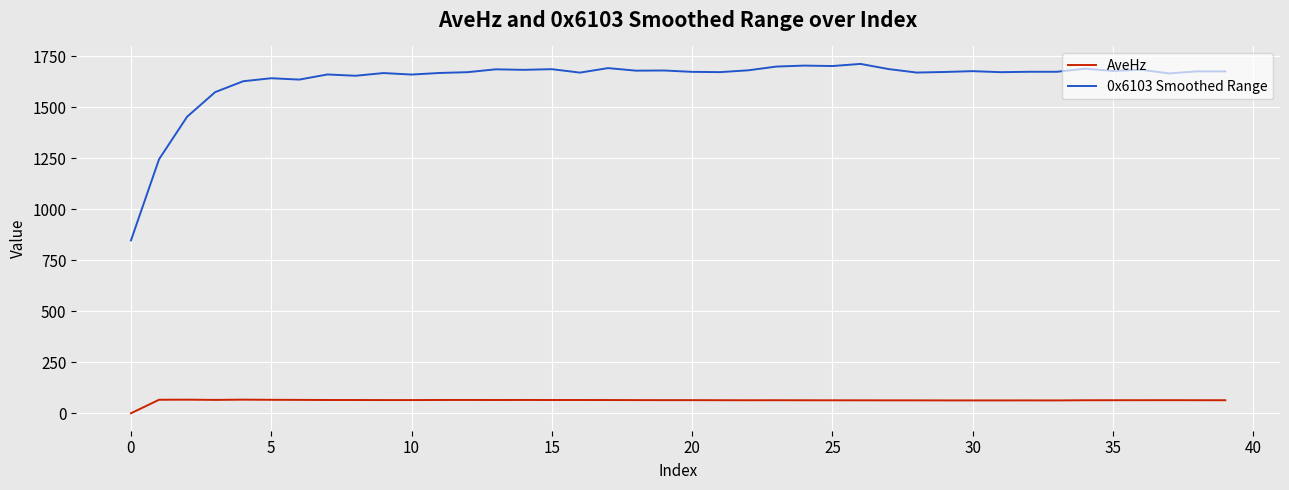

Which series has the largest range (max minus min)?

0x6103 Smoothed Range